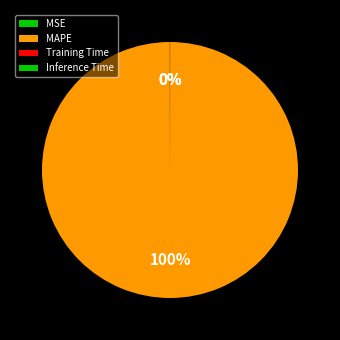

How many segments does this pie chart have?

4